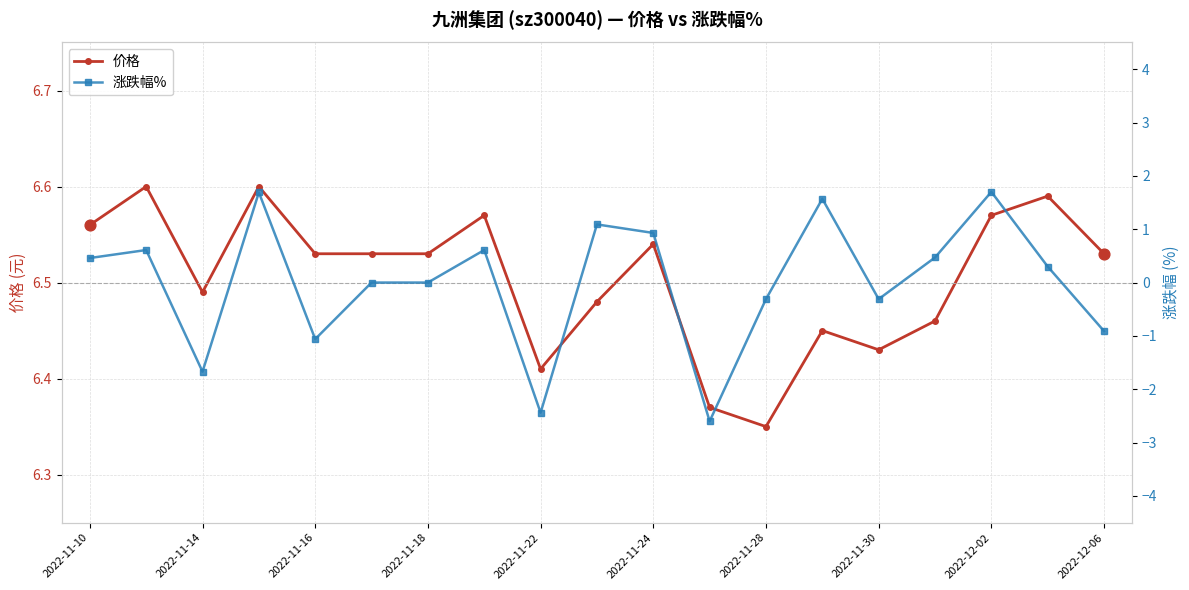

The 价格 series shows 10.5 at 2022-11-28. True or false?

False